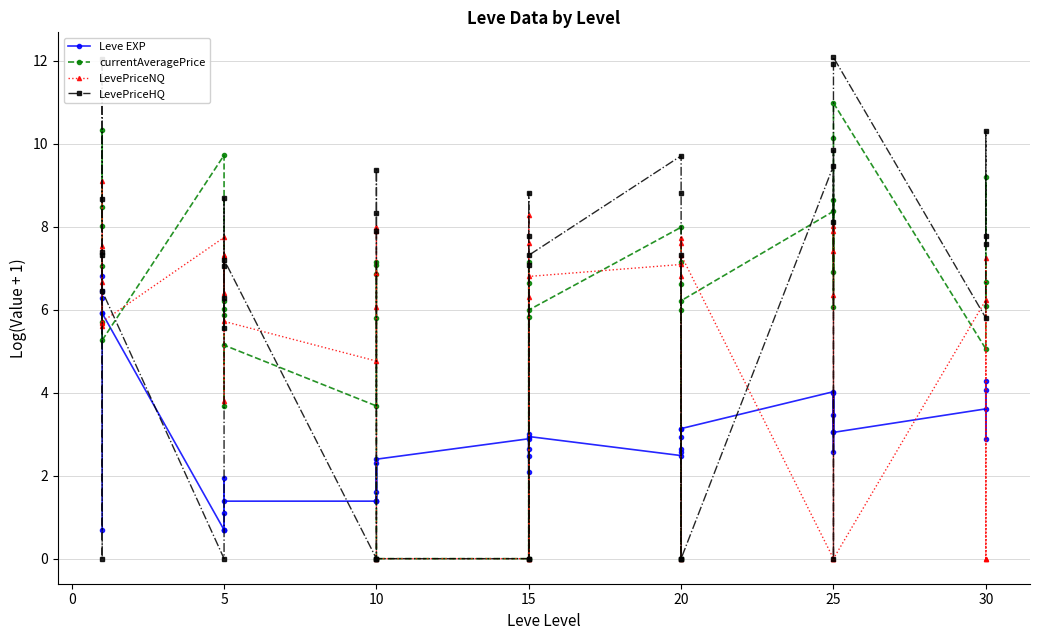

How many lines are shown in the chart?

4